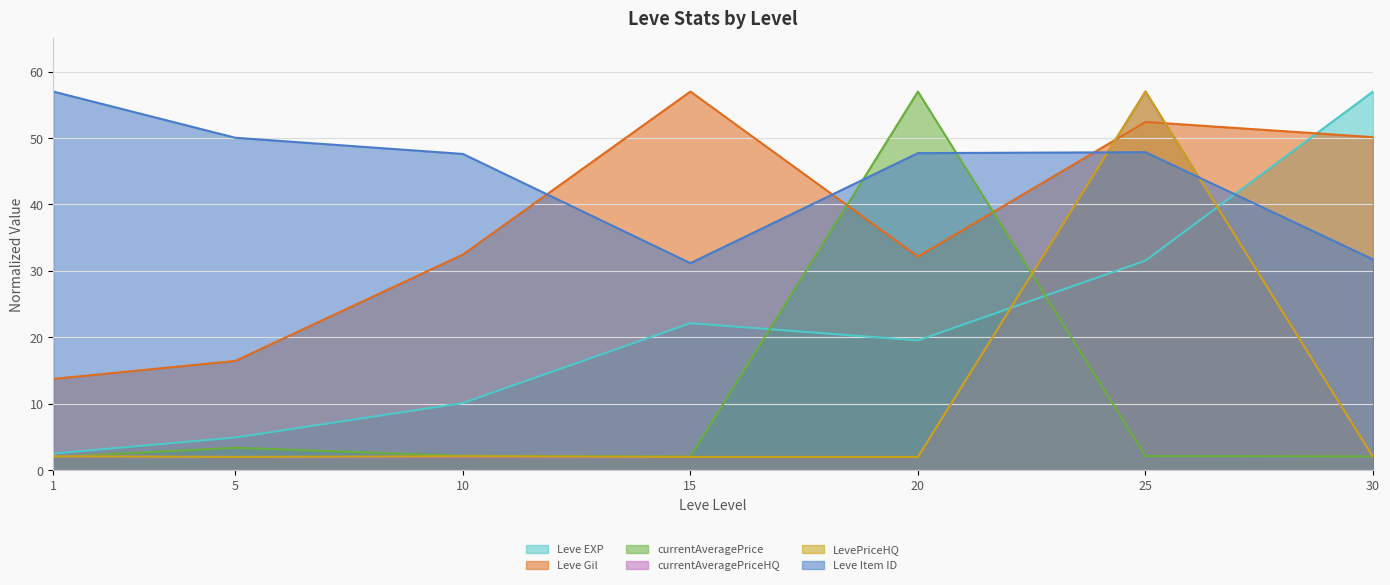

Count the number of categories in the chart.

7